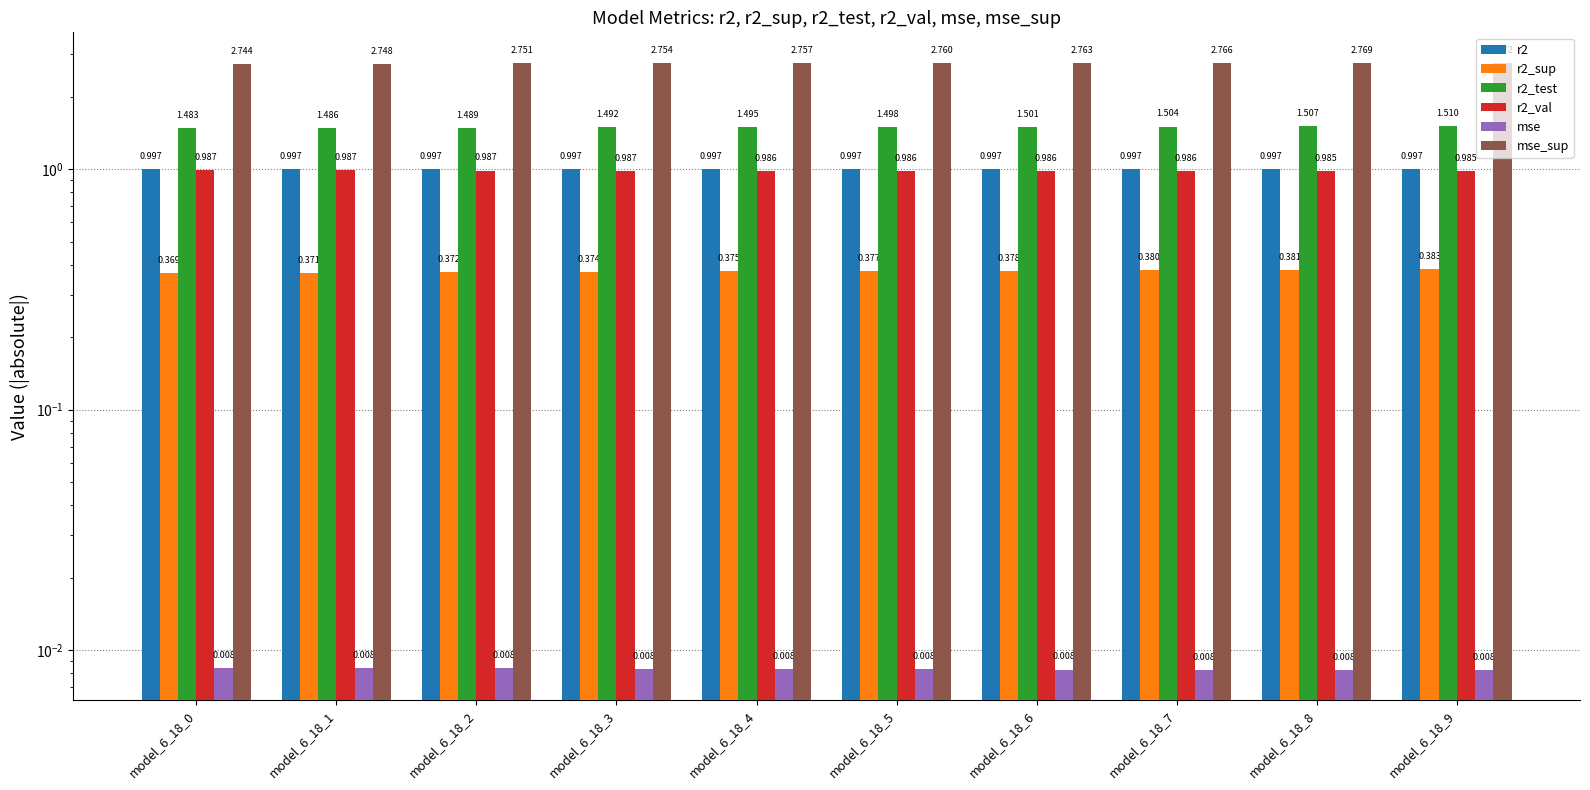

What is the value of the r2_sup bar at the 6th from the left?

0.4